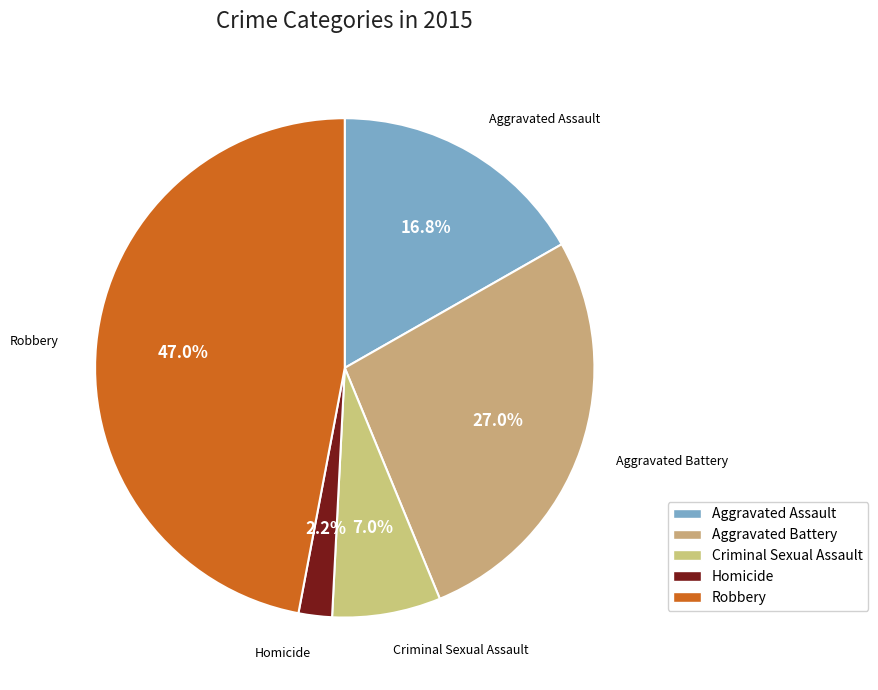

What is the largest slice in the pie chart?

Robbery